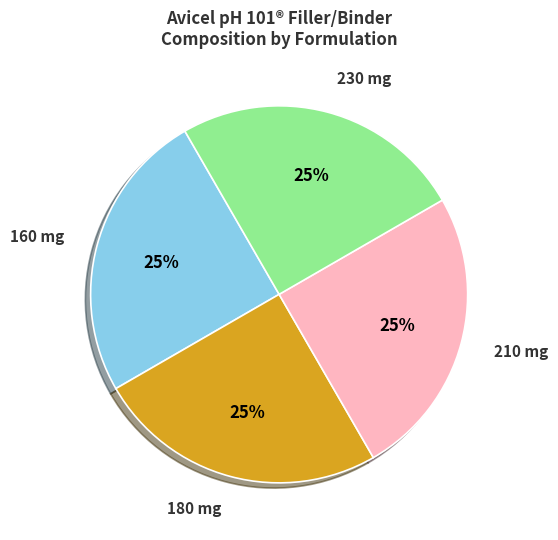

To the nearest percent, what portion does 180 mg represent?

25%